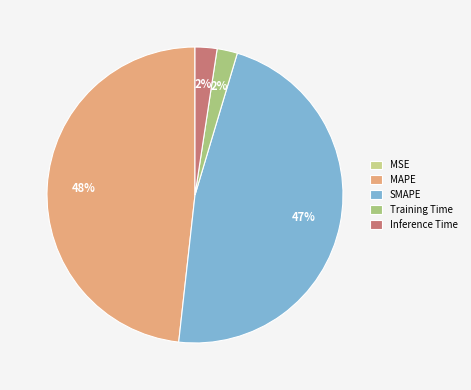

Rank the categories by value from highest to lowest.

MAPE, SMAPE, Inference Time, Training Time, MSE